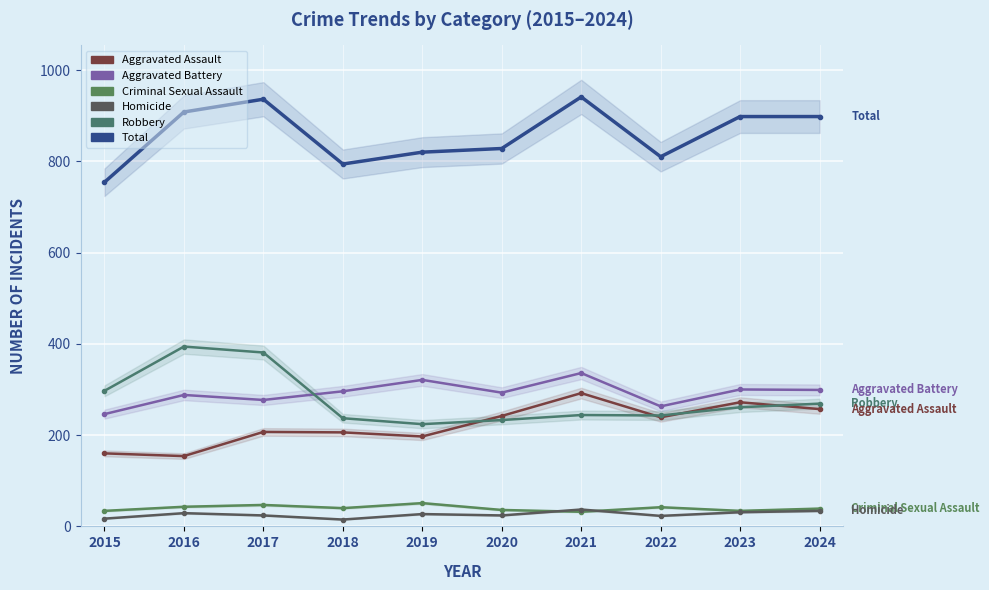

How many values in the Homicide series are below 27?

5